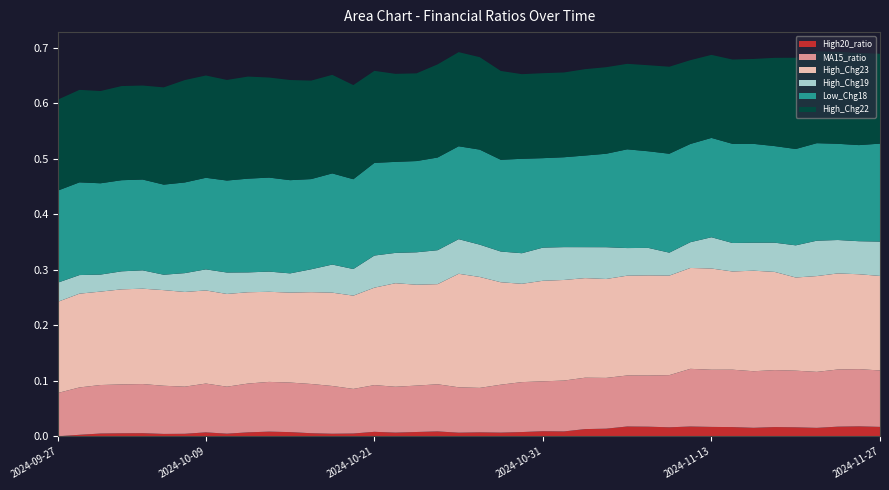

Reading left to right, transcribe all the data shown in this chart.

High20_ratio: 2024-09-27=0.0	2024-09-30=0.0	2024-10-01=0.0	2024-10-03=0.0	2024-10-04=0.0	2024-10-07=0.0	2024-10-08=0.0	2024-10-09=0.0	2024-10-10=0.0	2024-10-11=0.0	2024-10-14=0.0	2024-10-15=0.0	2024-10-16=0.0	2024-10-17=0.0	2024-10-18=0.0	2024-10-21=0.0	2024-10-22=0.0	2024-10-23=0.0	2024-10-24=0.0	2024-10-25=0.0	2024-10-28=0.0	2024-10-29=0.0	2024-10-30=0.0	2024-10-31=0.0	2024-11-04=0.0	2024-11-05=0.0	2024-11-06=0.0	2024-11-07=0.0	2024-11-08=0.0	2024-11-11=0.0	2024-11-12=0.0	2024-11-13=0.0	2024-11-14=0.0	2024-11-18=0.0	2024-11-19=0.0	2024-11-21=0.0	2024-11-22=0.0	2024-11-25=0.0	2024-11-26=0.0	2024-11-27=0.0
MA15_ratio: 2024-09-27=0.1	2024-09-30=0.1	2024-10-01=0.1	2024-10-03=0.1	2024-10-04=0.1	2024-10-07=0.1	2024-10-08=0.1	2024-10-09=0.1	2024-10-10=0.1	2024-10-11=0.1	2024-10-14=0.1	2024-10-15=0.1	2024-10-16=0.1	2024-10-17=0.1	2024-10-18=0.1	2024-10-21=0.1	2024-10-22=0.1	2024-10-23=0.1	2024-10-24=0.1	2024-10-25=0.1	2024-10-28=0.1	2024-10-29=0.1	2024-10-30=0.1	2024-10-31=0.1	2024-11-04=0.1	2024-11-05=0.1	2024-11-06=0.1	2024-11-07=0.1	2024-11-08=0.1	2024-11-11=0.1	2024-11-12=0.1	2024-11-13=0.1	2024-11-14=0.1	2024-11-18=0.1	2024-11-19=0.1	2024-11-21=0.1	2024-11-22=0.1	2024-11-25=0.1	2024-11-26=0.1	2024-11-27=0.1
High_Chg23: 2024-09-27=0.2	2024-09-30=0.2	2024-10-01=0.2	2024-10-03=0.2	2024-10-04=0.2	2024-10-07=0.2	2024-10-08=0.2	2024-10-09=0.2	2024-10-10=0.2	2024-10-11=0.2	2024-10-14=0.2	2024-10-15=0.2	2024-10-16=0.2	2024-10-17=0.2	2024-10-18=0.2	2024-10-21=0.2	2024-10-22=0.2	2024-10-23=0.2	2024-10-24=0.2	2024-10-25=0.2	2024-10-28=0.2	2024-10-29=0.2	2024-10-30=0.2	2024-10-31=0.2	2024-11-04=0.2	2024-11-05=0.2	2024-11-06=0.2	2024-11-07=0.2	2024-11-08=0.2	2024-11-11=0.2	2024-11-12=0.2	2024-11-13=0.2	2024-11-14=0.2	2024-11-18=0.2	2024-11-19=0.2	2024-11-21=0.2	2024-11-22=0.2	2024-11-25=0.2	2024-11-26=0.2	2024-11-27=0.2
High_Chg19: 2024-09-27=0.0	2024-09-30=0.0	2024-10-01=0.0	2024-10-03=0.0	2024-10-04=0.0	2024-10-07=0.0	2024-10-08=0.0	2024-10-09=0.0	2024-10-10=0.0	2024-10-11=0.0	2024-10-14=0.0	2024-10-15=0.0	2024-10-16=0.0	2024-10-17=0.1	2024-10-18=0.0	2024-10-21=0.1	2024-10-22=0.1	2024-10-23=0.1	2024-10-24=0.1	2024-10-25=0.1	2024-10-28=0.1	2024-10-29=0.1	2024-10-30=0.1	2024-10-31=0.1	2024-11-04=0.1	2024-11-05=0.1	2024-11-06=0.1	2024-11-07=0.0	2024-11-08=0.0	2024-11-11=0.0	2024-11-12=0.0	2024-11-13=0.1	2024-11-14=0.1	2024-11-18=0.1	2024-11-19=0.1	2024-11-21=0.1	2024-11-22=0.1	2024-11-25=0.1	2024-11-26=0.1	2024-11-27=0.1
Low_Chg18: 2024-09-27=0.2	2024-09-30=0.2	2024-10-01=0.2	2024-10-03=0.2	2024-10-04=0.2	2024-10-07=0.2	2024-10-08=0.2	2024-10-09=0.2	2024-10-10=0.2	2024-10-11=0.2	2024-10-14=0.2	2024-10-15=0.2	2024-10-16=0.2	2024-10-17=0.2	2024-10-18=0.2	2024-10-21=0.2	2024-10-22=0.2	2024-10-23=0.2	2024-10-24=0.2	2024-10-25=0.2	2024-10-28=0.2	2024-10-29=0.2	2024-10-30=0.2	2024-10-31=0.2	2024-11-04=0.2	2024-11-05=0.2	2024-11-06=0.2	2024-11-07=0.2	2024-11-08=0.2	2024-11-11=0.2	2024-11-12=0.2	2024-11-13=0.2	2024-11-14=0.2	2024-11-18=0.2	2024-11-19=0.2	2024-11-21=0.2	2024-11-22=0.2	2024-11-25=0.2	2024-11-26=0.2	2024-11-27=0.2
High_Chg22: 2024-09-27=0.2	2024-09-30=0.2	2024-10-01=0.2	2024-10-03=0.2	2024-10-04=0.2	2024-10-07=0.2	2024-10-08=0.2	2024-10-09=0.2	2024-10-10=0.2	2024-10-11=0.2	2024-10-14=0.2	2024-10-15=0.2	2024-10-16=0.2	2024-10-17=0.2	2024-10-18=0.2	2024-10-21=0.2	2024-10-22=0.2	2024-10-23=0.2	2024-10-24=0.2	2024-10-25=0.2	2024-10-28=0.2	2024-10-29=0.2	2024-10-30=0.2	2024-10-31=0.2	2024-11-04=0.2	2024-11-05=0.2	2024-11-06=0.2	2024-11-07=0.2	2024-11-08=0.2	2024-11-11=0.2	2024-11-12=0.2	2024-11-13=0.1	2024-11-14=0.2	2024-11-18=0.2	2024-11-19=0.2	2024-11-21=0.2	2024-11-22=0.2	2024-11-25=0.2	2024-11-26=0.2	2024-11-27=0.2